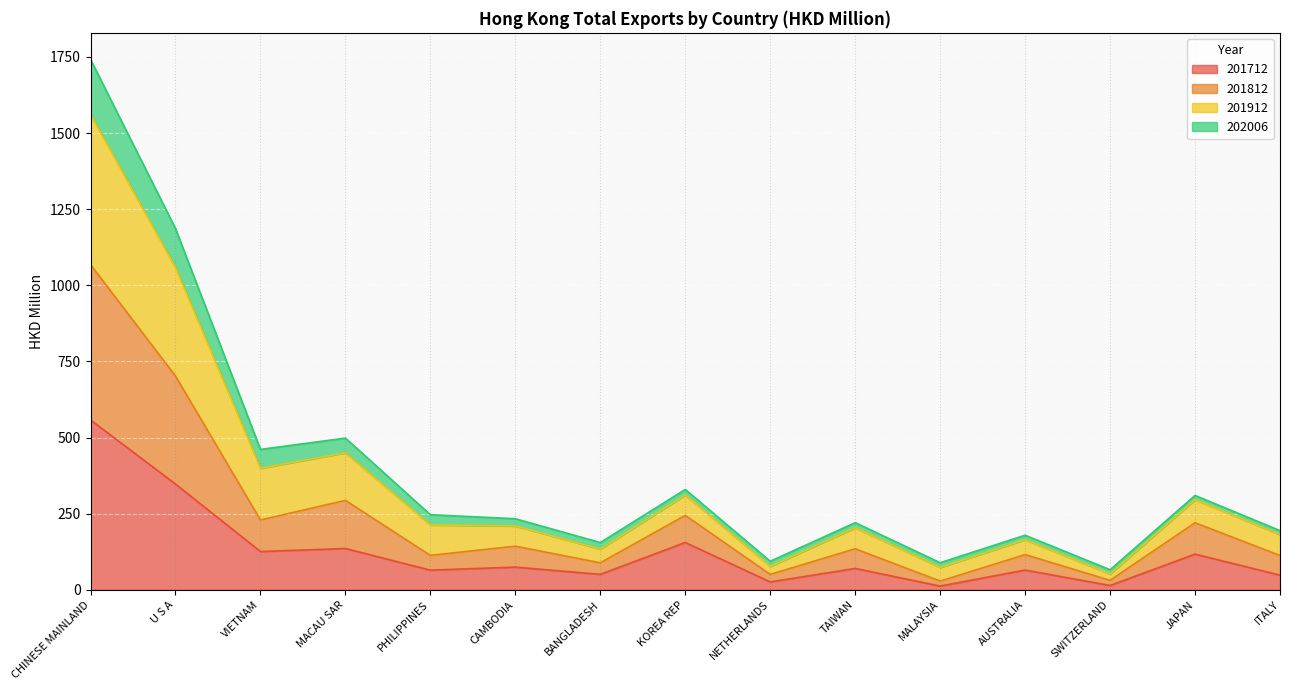

True or false: 201712 has a value of 347.0 at U S A.

True